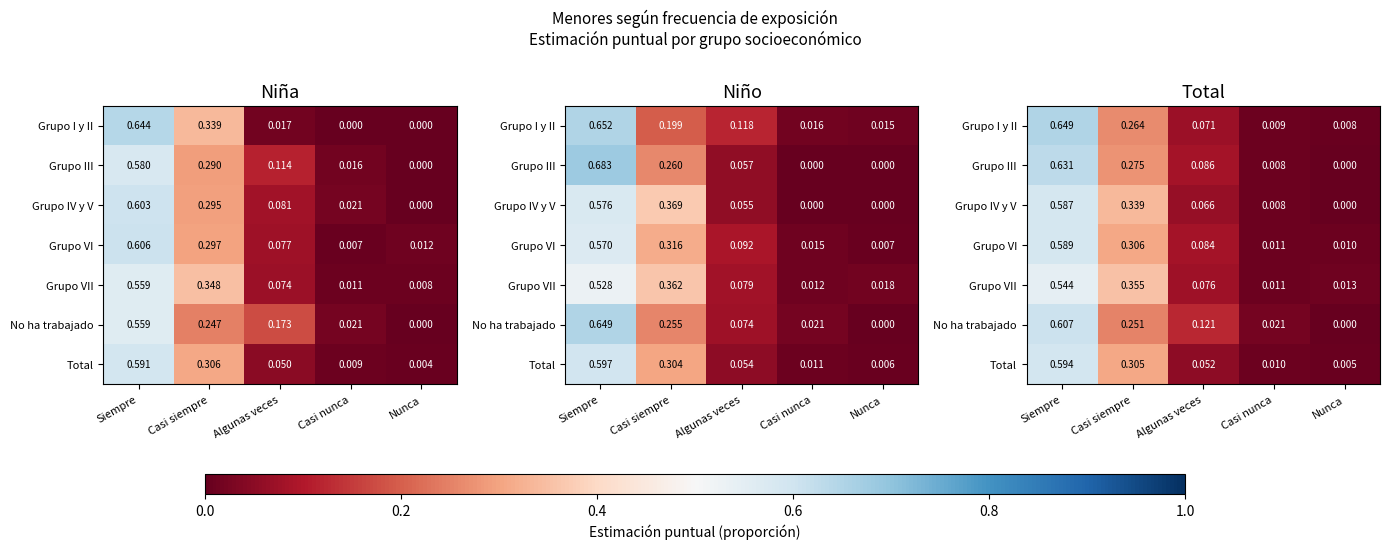

The value of Grupo III at Casi nunca is 0.0. True or false?

True